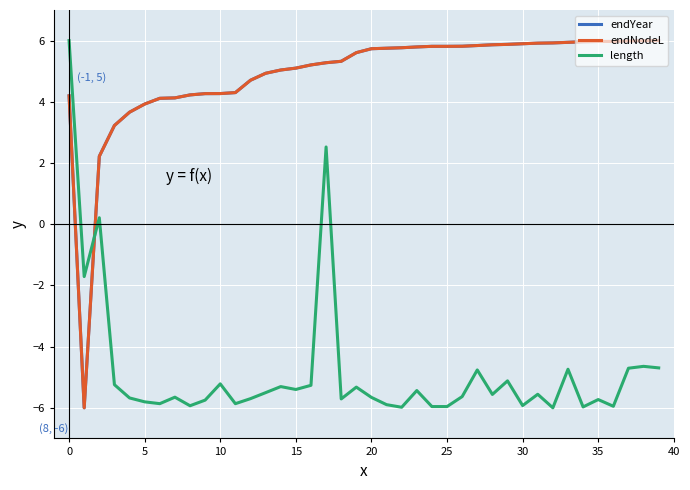

Does the chart display data point markers on the line(s)?

No